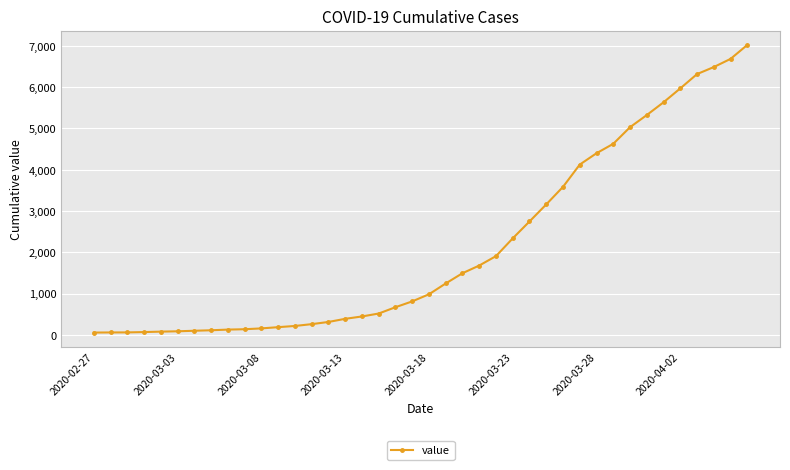

What is the minimum value shown in the chart?

57